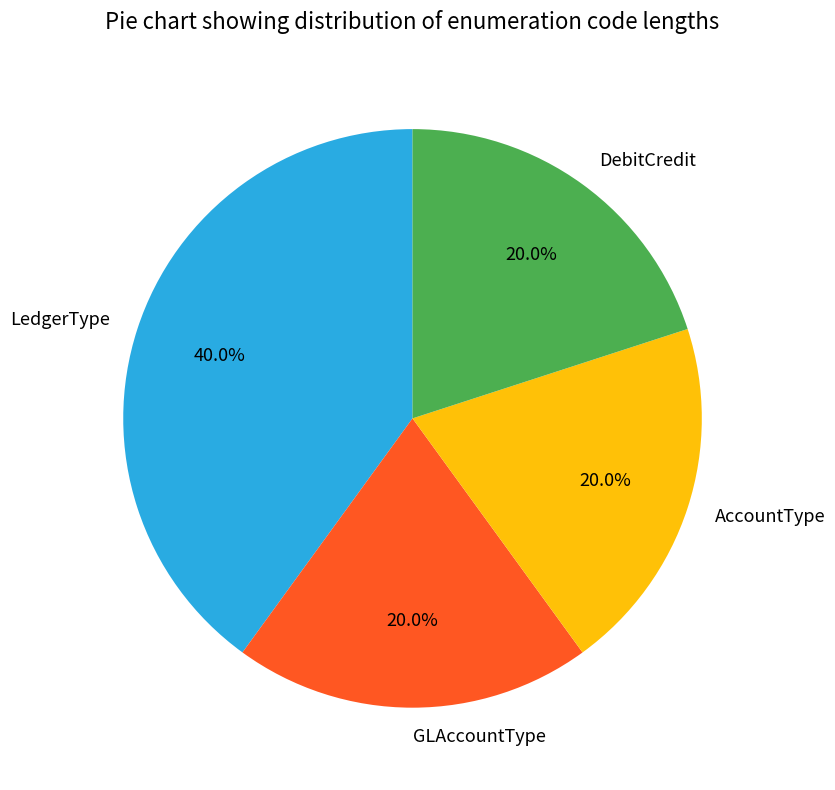

Between DebitCredit and LedgerType, which is larger?

LedgerType